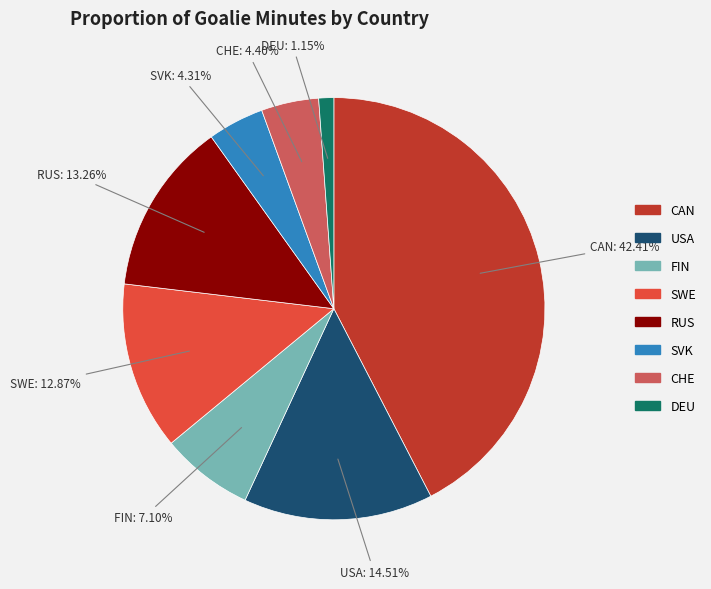

Does SVK represent more than half of the total?

No